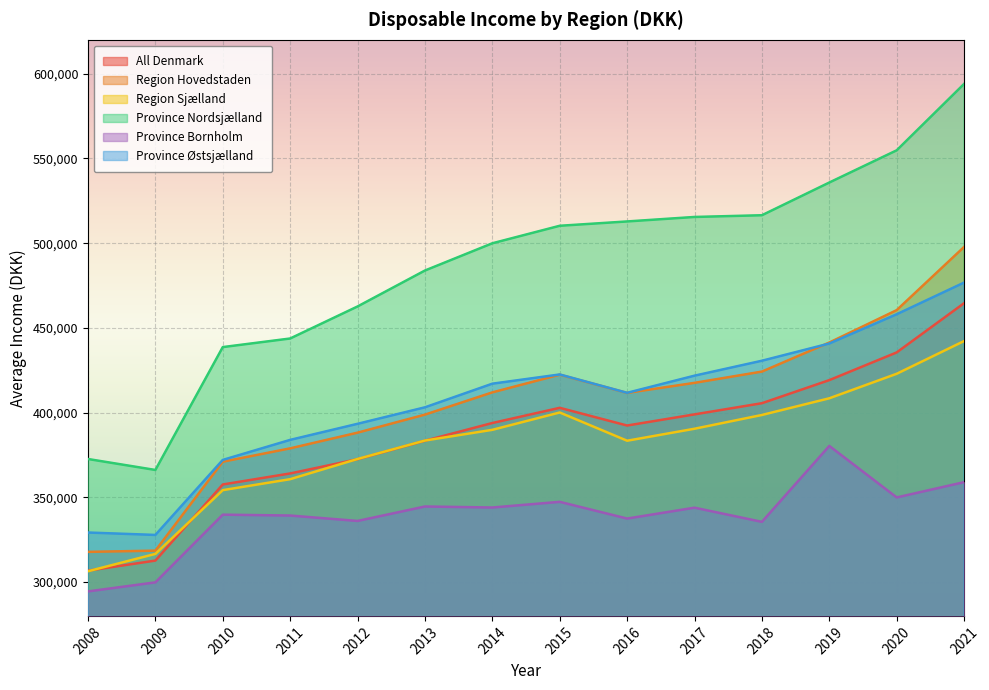

Reading left to right, extract all data points from this chart.

All Denmark: 2008=306692	2009=312650	2010=357568	2011=364077	2012=372494	2013=383394	2014=393843	2015=402813	2016=392357	2017=398937	2018=405530	2019=419157	2020=435504	2021=464569
Region Hovedstaden: 2008=317789	2009=318511	2010=371004	2011=378890	2012=388151	2013=398802	2014=411928	2015=422364	2016=411602	2017=417547	2018=424194	2019=441345	2020=460469	2021=497761
Region Sjælland: 2008=306355	2009=316594	2010=354230	2011=360696	2012=372618	2013=383502	2014=389826	2015=400058	2016=383392	2017=390467	2018=398590	2019=408437	2020=422906	2021=442219
Province Nordsjælland: 2008=372605	2009=366137	2010=438655	2011=443728	2012=462632	2013=483850	2014=499924	2015=510258	2016=512811	2017=515462	2018=516475	2019=535786	2020=554796	2021=593988
Province Bornholm: 2008=294454	2009=299800	2010=339753	2011=339246	2012=336046	2013=344579	2014=343980	2015=347327	2016=337458	2017=343876	2018=335507	2019=380322	2020=349926	2021=358941
Province Østsjælland: 2008=329212	2009=327783	2010=372068	2011=383882	2012=393374	2013=403105	2014=417055	2015=422505	2016=411668	2017=421784	2018=430599	2019=440764	2020=458032	2021=476734